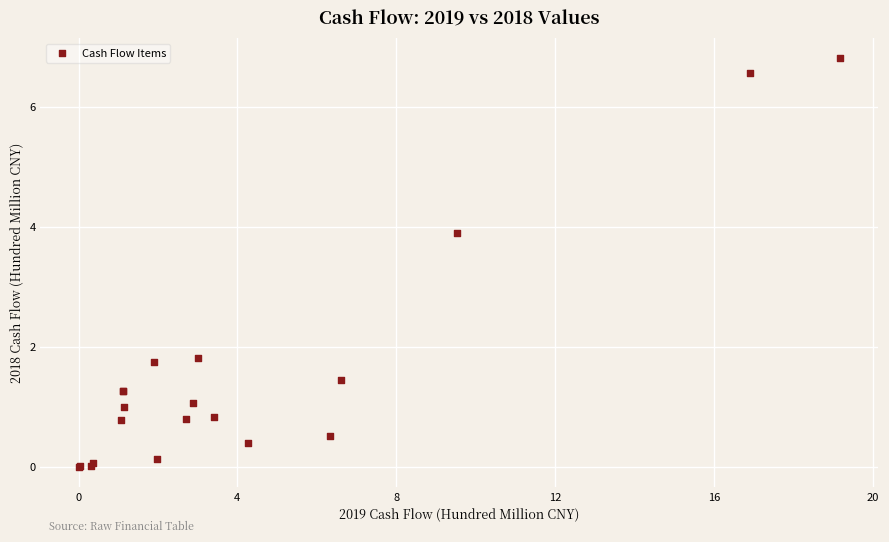

What Y value in the scatter plot is closest to 3?

3.9